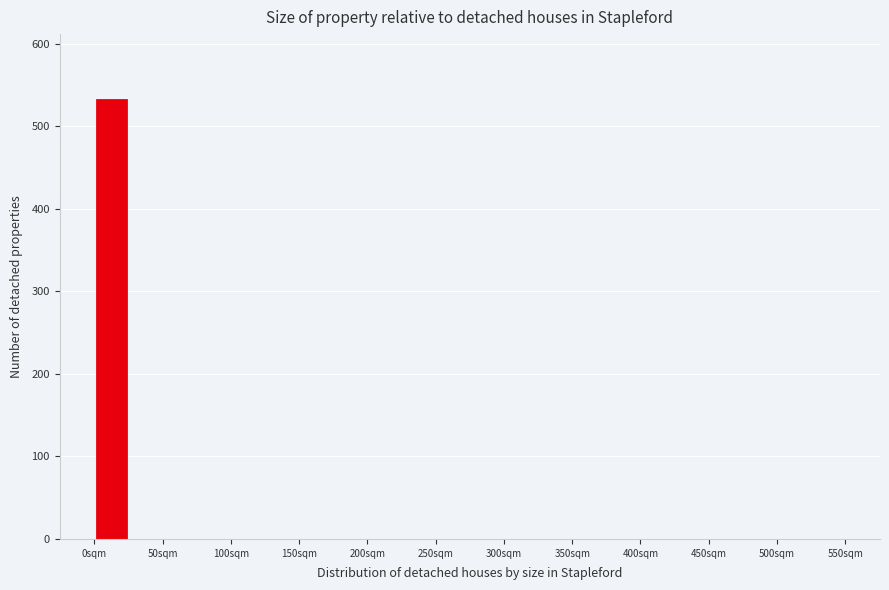

Reading left to right, list every bar in this chart as the range it spans on the x-axis followed by its height. The values are not printed on the chart, so give them approximately, as read against the axis.

0 to 25: 530
25 to 50: 0
50 to 75: 0
75 to 100: 0
100 to 125: 0
125 to 150: 0
150 to 175: 0
175 to 200: 0
200 to 225: 0
225 to 250: 0
250 to 275: 0
275 to 300: 0
300 to 325: 0
325 to 350: 0
350 to 375: 0
375 to 400: 0
400 to 425: 0
425 to 450: 0
450 to 475: 0
475 to 500: 0
500 to 525: 0
525 to 550: 0